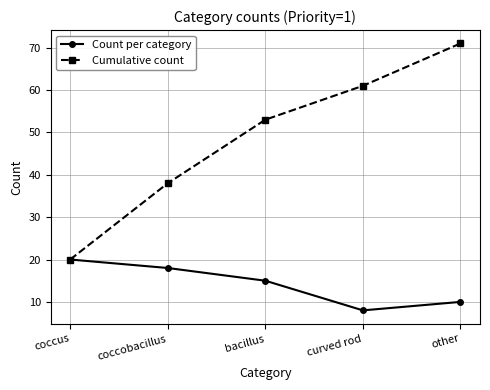

Which series has the largest range (max minus min)?

Cumulative count